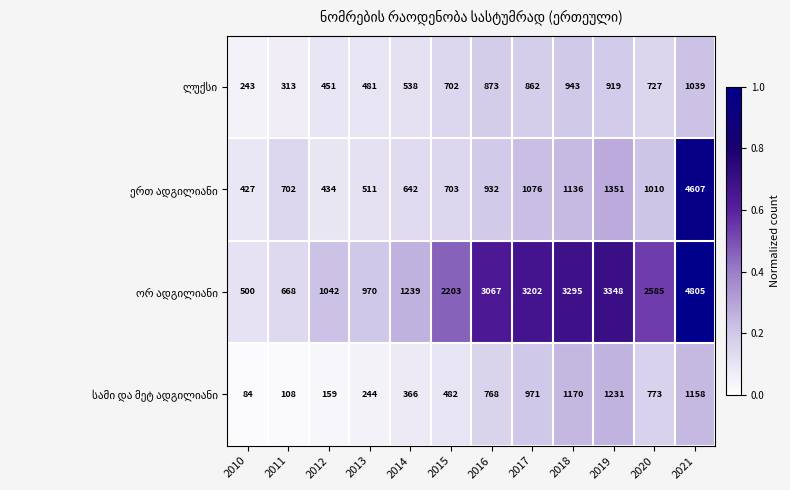

At which category is the sum across all series the highest?

2021